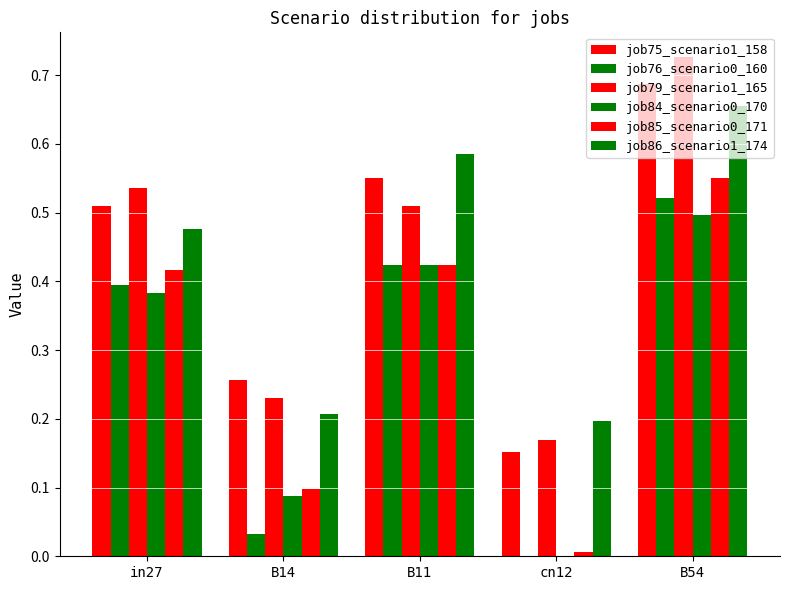

At which label does job79_scenario1_165 reach its minimum?

cn12